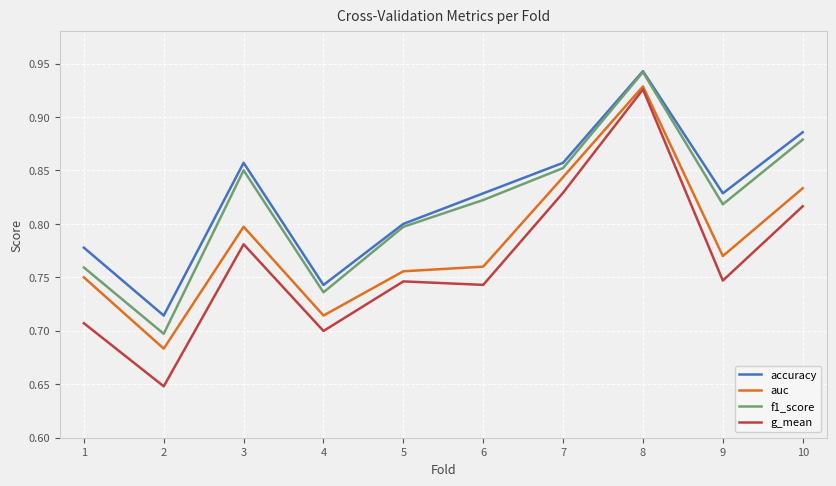

True or false: f1_score and g_mean cross at least once.

False